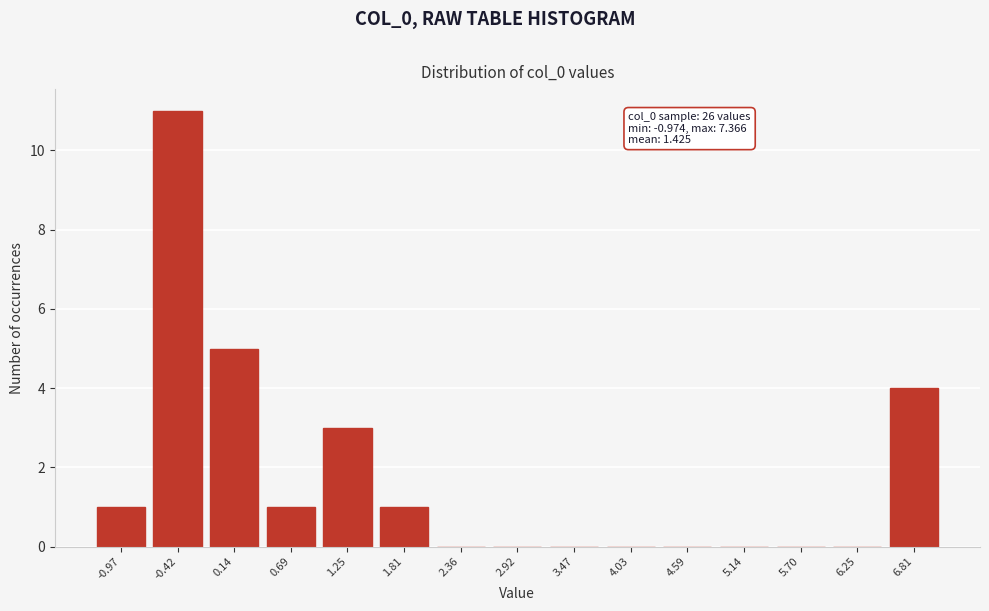

Reading left to right, extract all data points from this chart.

-0.97=1	-0.42=11	0.14=5	0.69=1	1.25=3	1.81=1	2.36=0	2.92=0	3.47=0	4.03=0	4.59=0	5.14=0	5.70=0	6.25=0	6.81=4